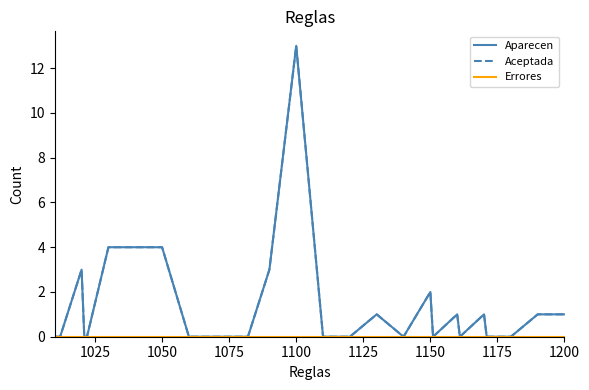

Does the chart display data point markers on the line(s)?

No